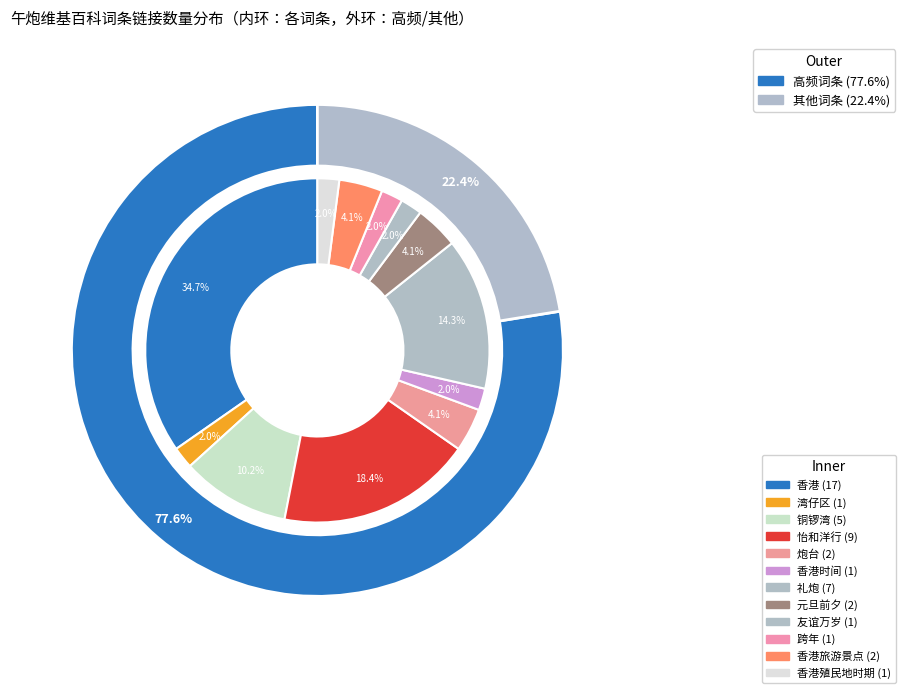

Is 香港 the majority of the pie?

No